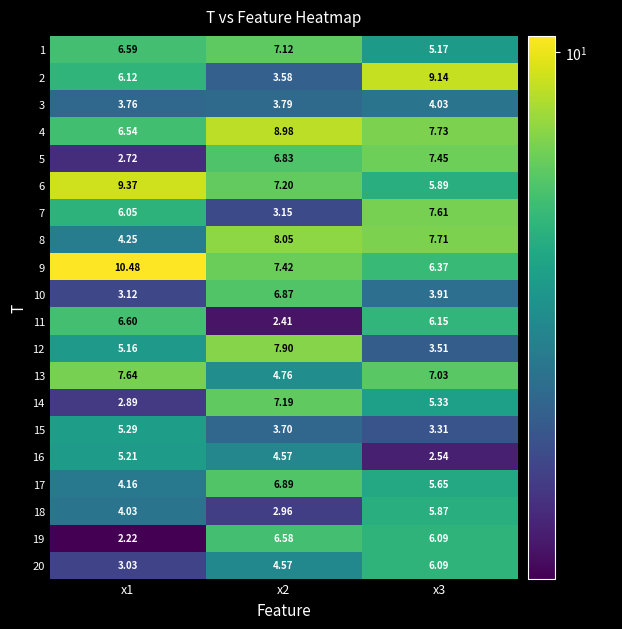

How many categories are shown in the chart?

3